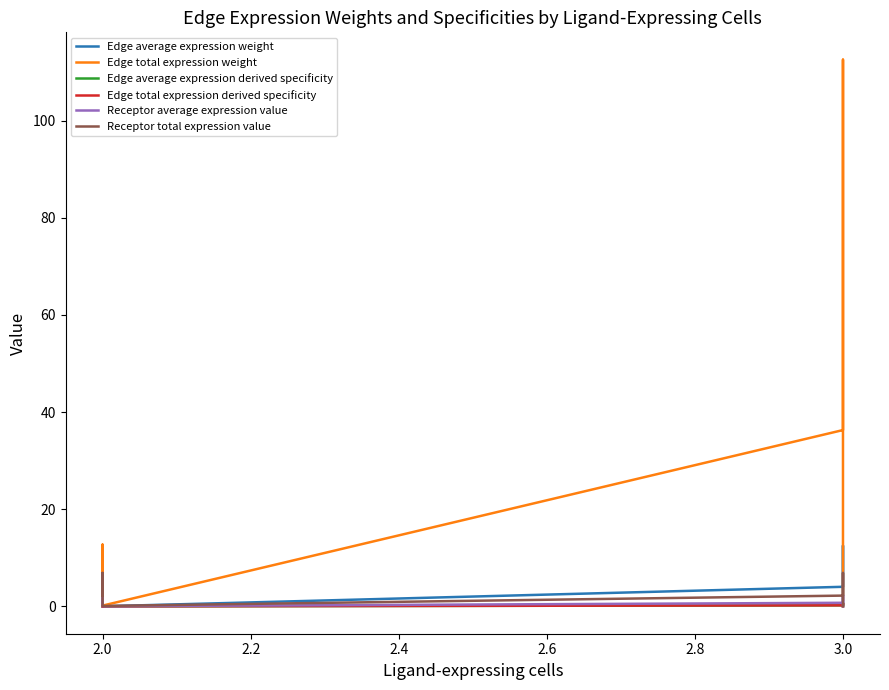

Which series changed the most between 1.8 and 2.0?

Edge total expression weight